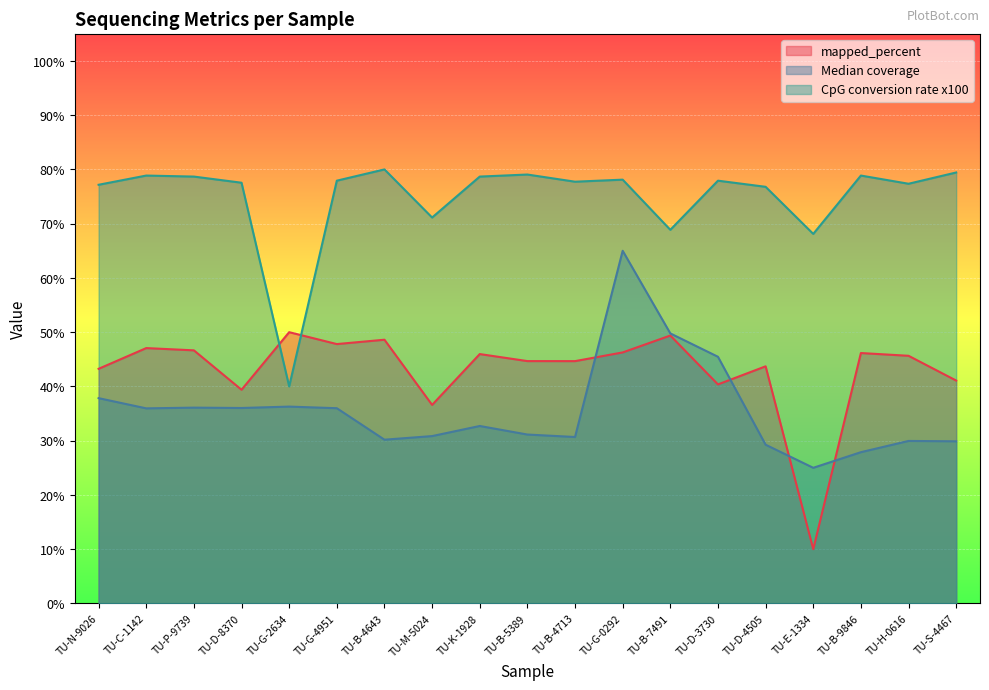

The value of mapped_percent at TU-G-4951 is 13.2. True or false?

False